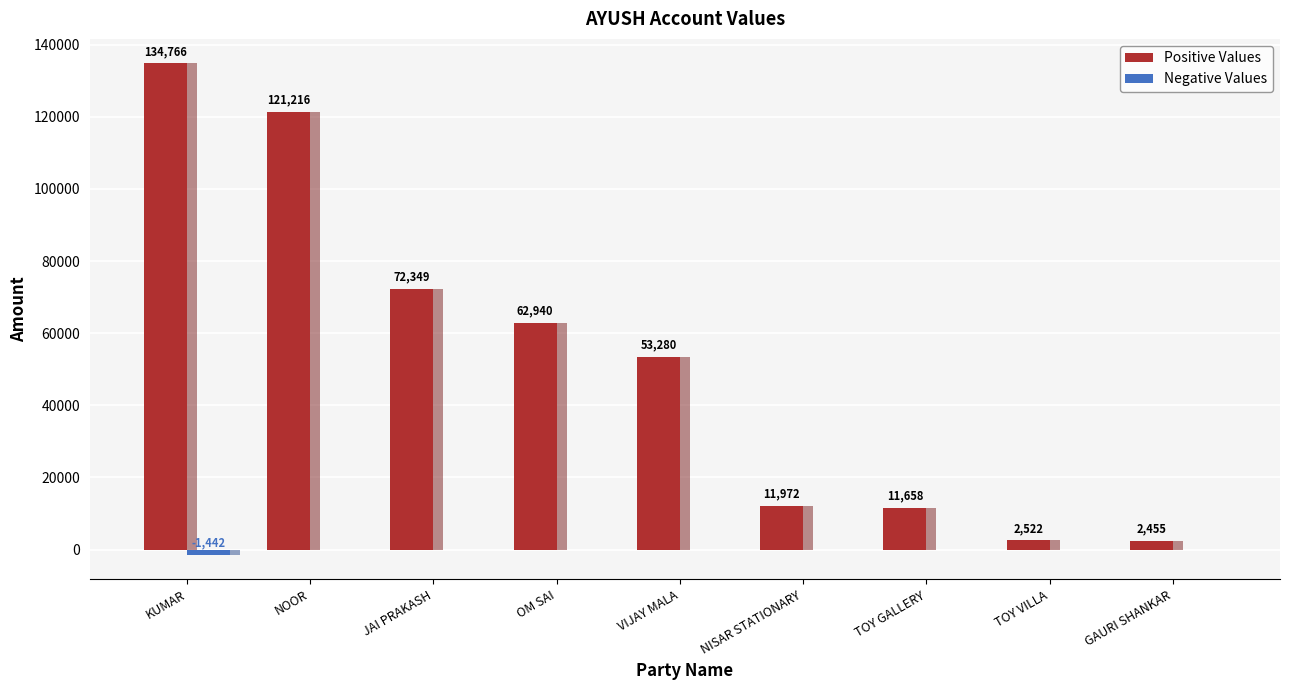

The Positive Values series shows 88440 at KUMAR. True or false?

False